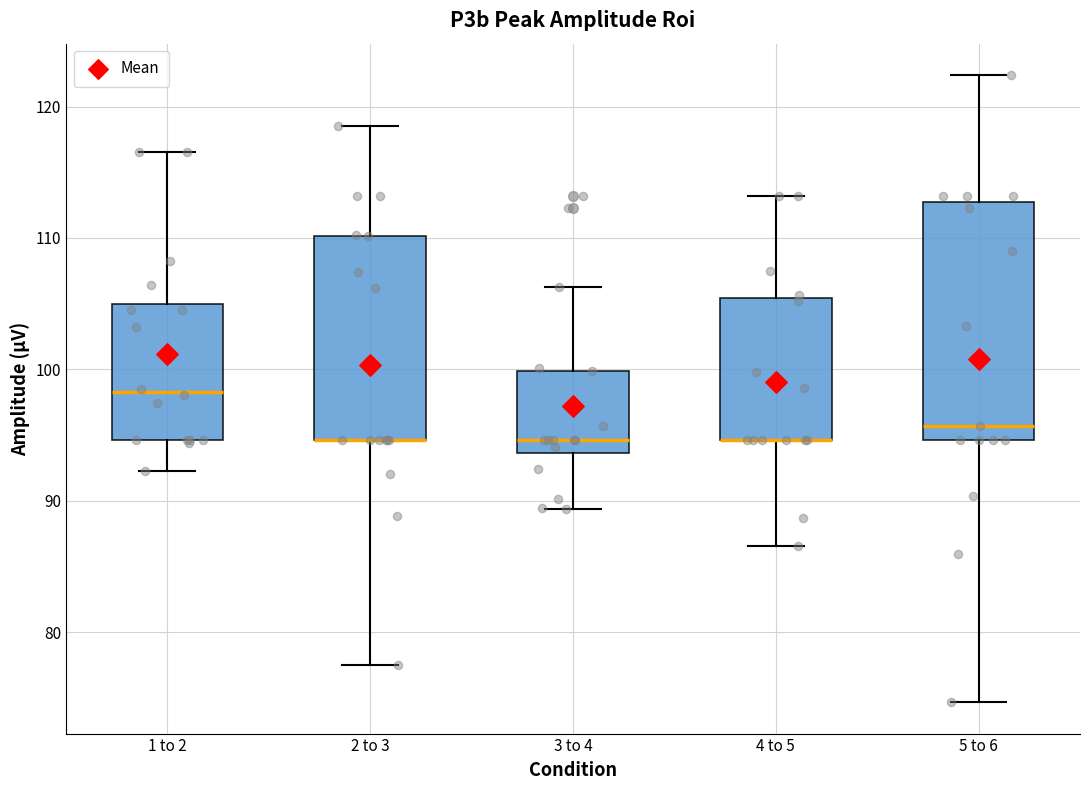

Which box is the tallest, from its lower edge to its upper edge?

5 to 6